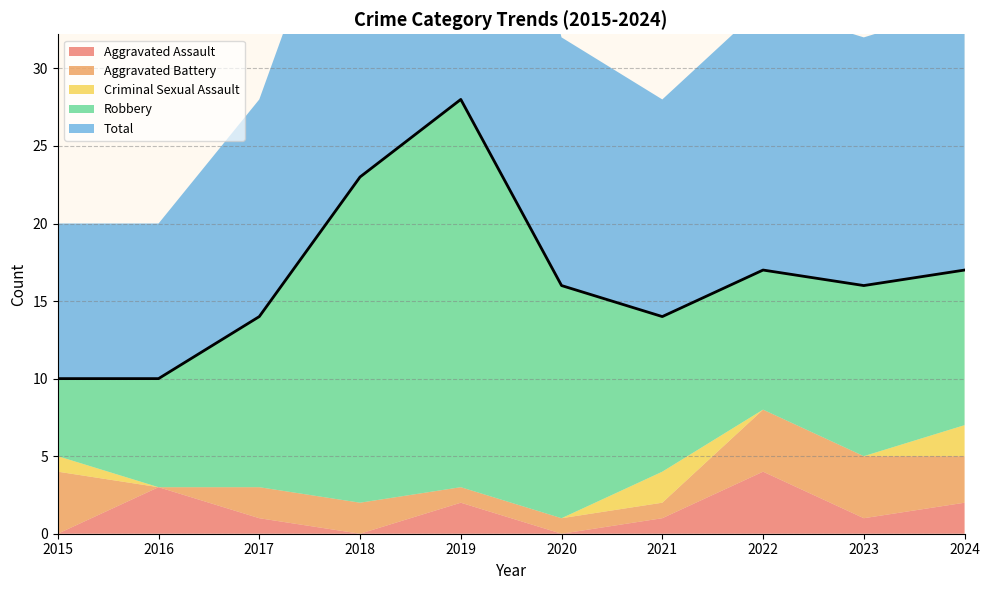

Which has a higher value, 2021 or 2024?

2024